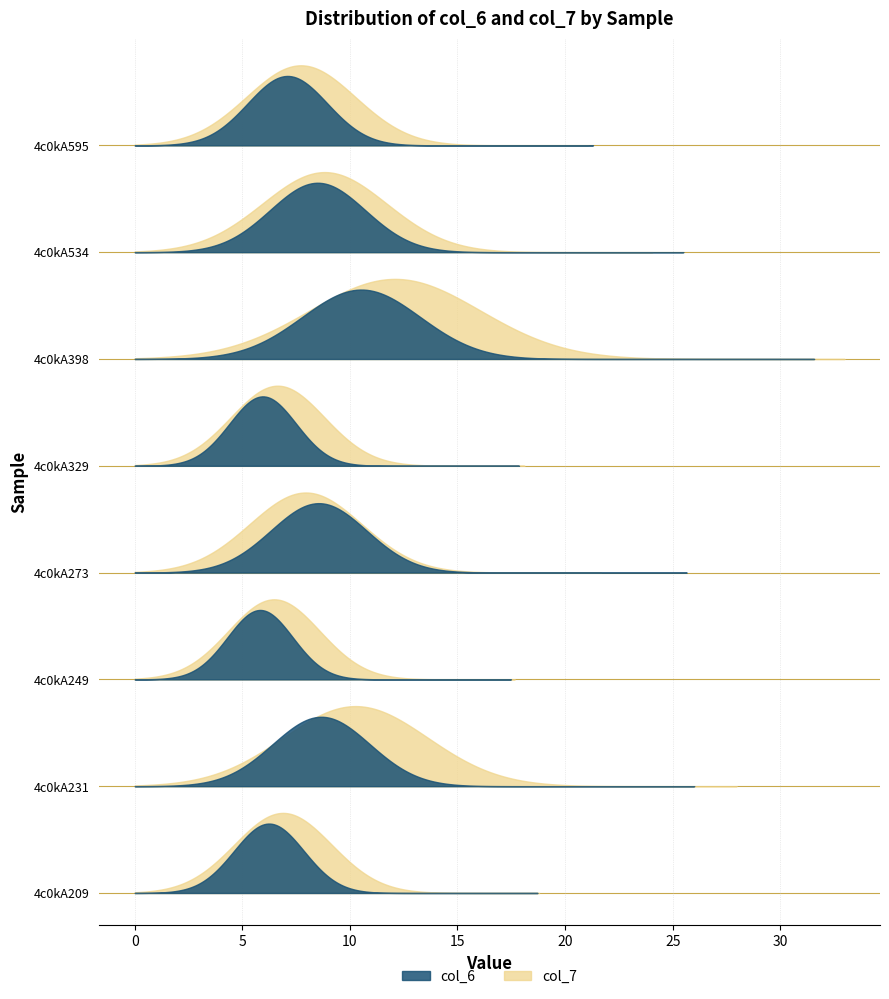

Between 4c0kA595 and 4c0kA249, which is larger?

4c0kA595